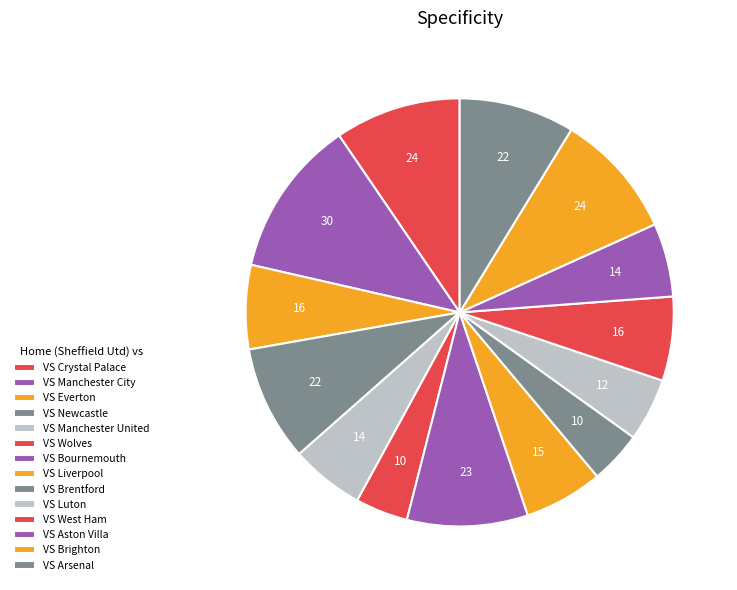

True or false: VS Everton accounts for 6% of the total.

True